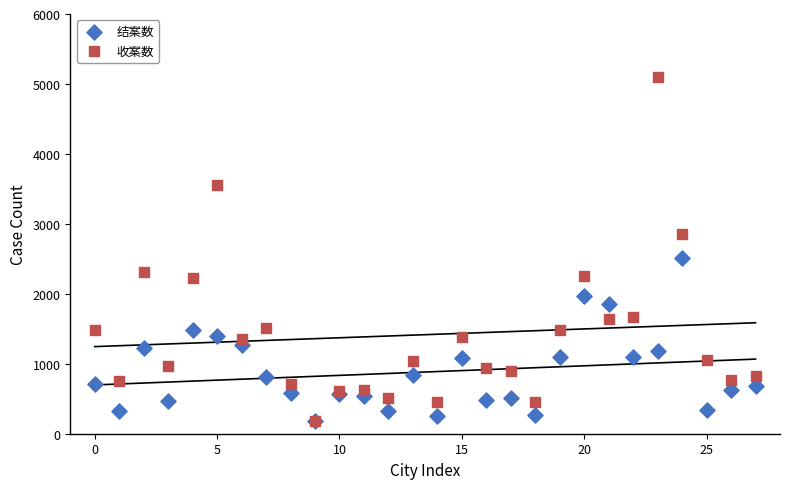

What are all the series names shown in the legend?

结案数, 收案数